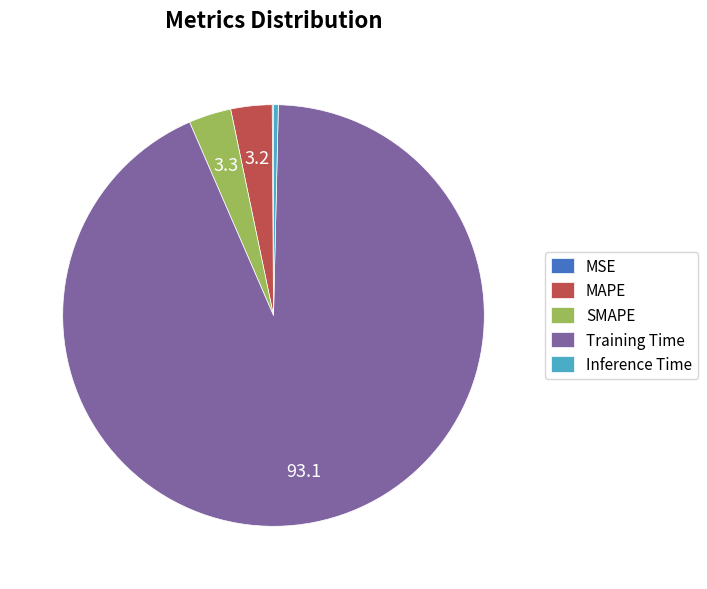

Combined, do Training Time and MAPE account for over 50%?

Yes